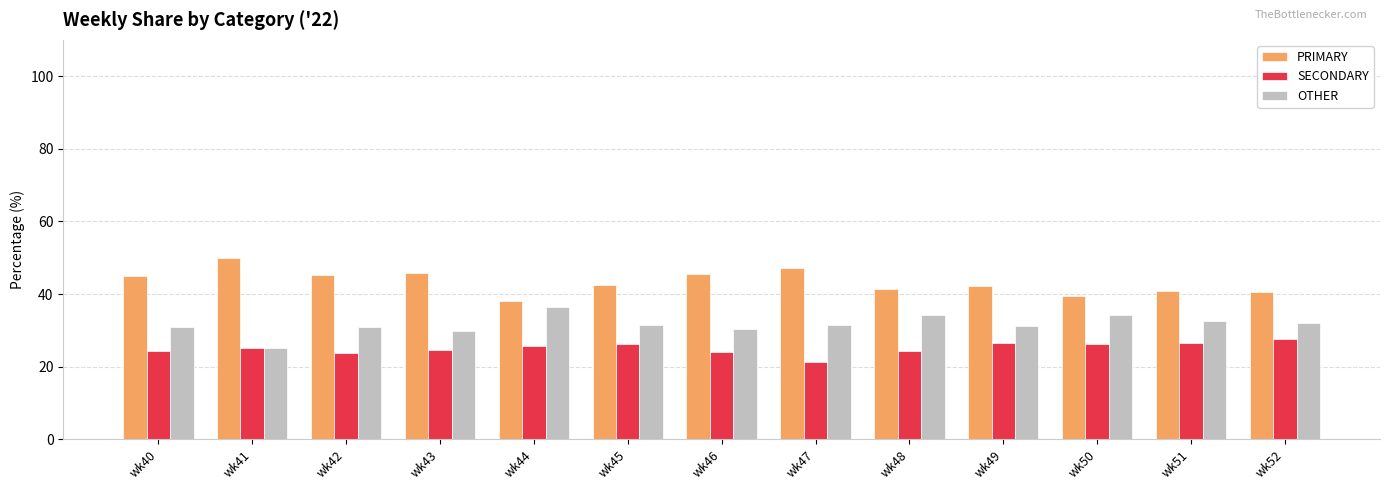

What is the difference between the OTHER values at wk41 and wk51?

7.7